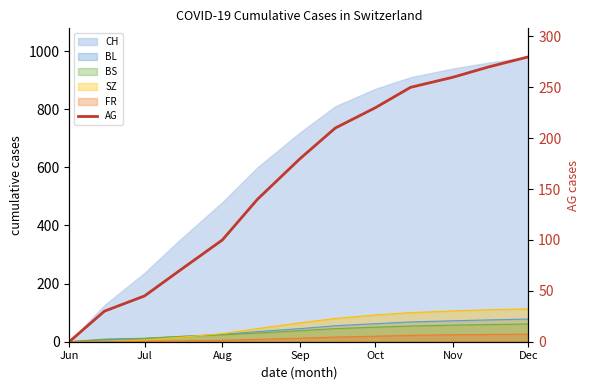

Reading left to right, extract all data points from this chart.

0	30	45	70	100	140	180	210	230	250	260	270	280